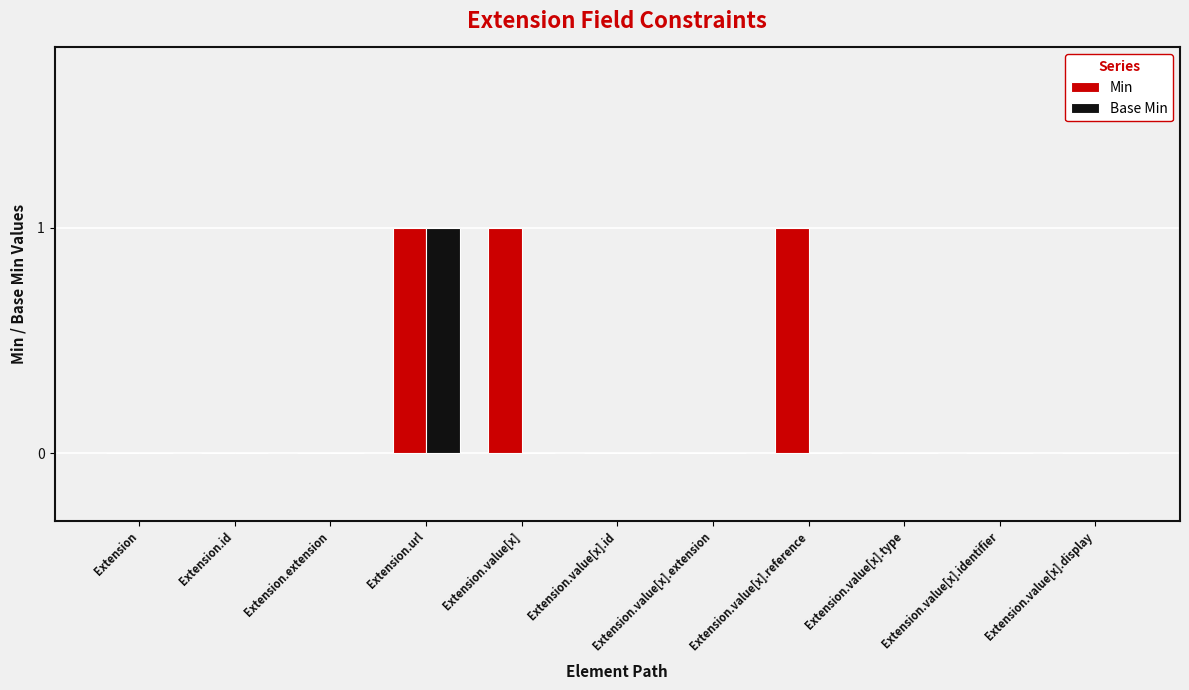

Between Extension.value[x].id and Extension.value[x].reference, which series saw the biggest shift?

Min